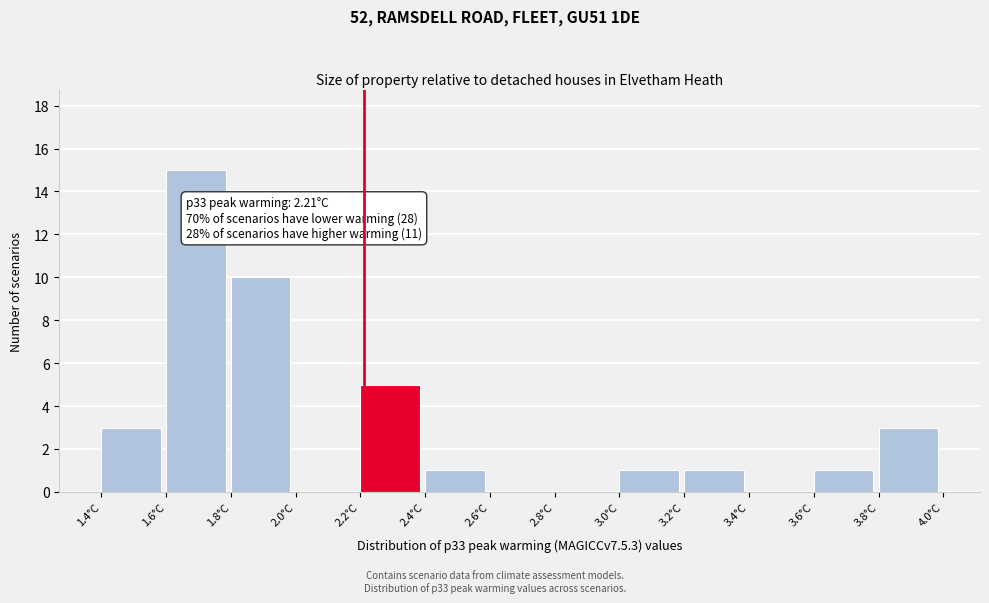

Which range on the x-axis has the tallest bar?

1.6 to 1.8